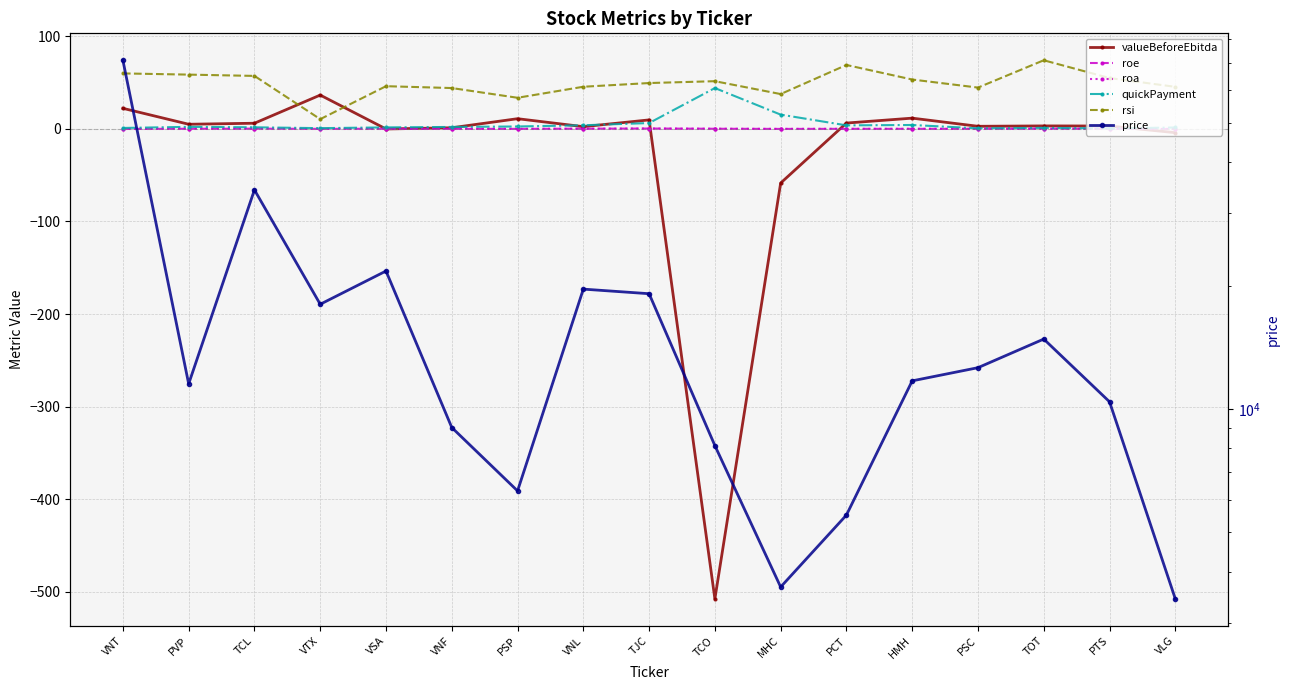

Is the value of rsi at TCL greater than the value of valueBeforeEbitda at MHC?

Yes